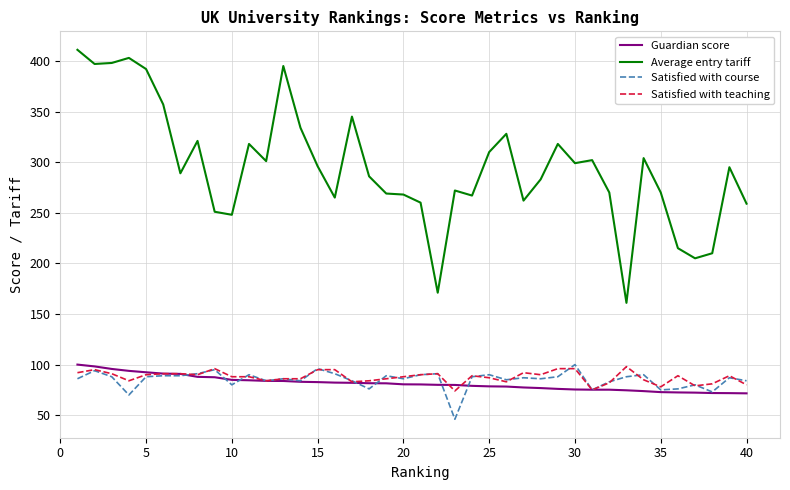

What is the minimum value for Satisfied with teaching?

74.0